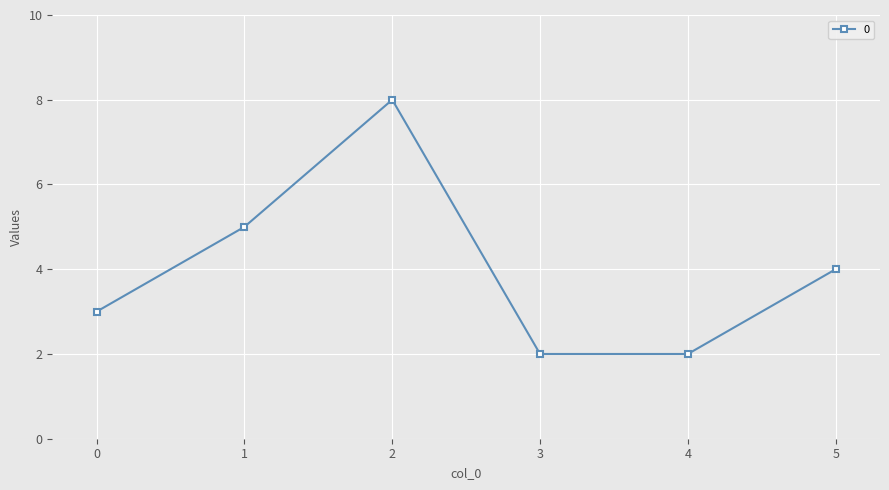

What is the smallest value displayed?

2